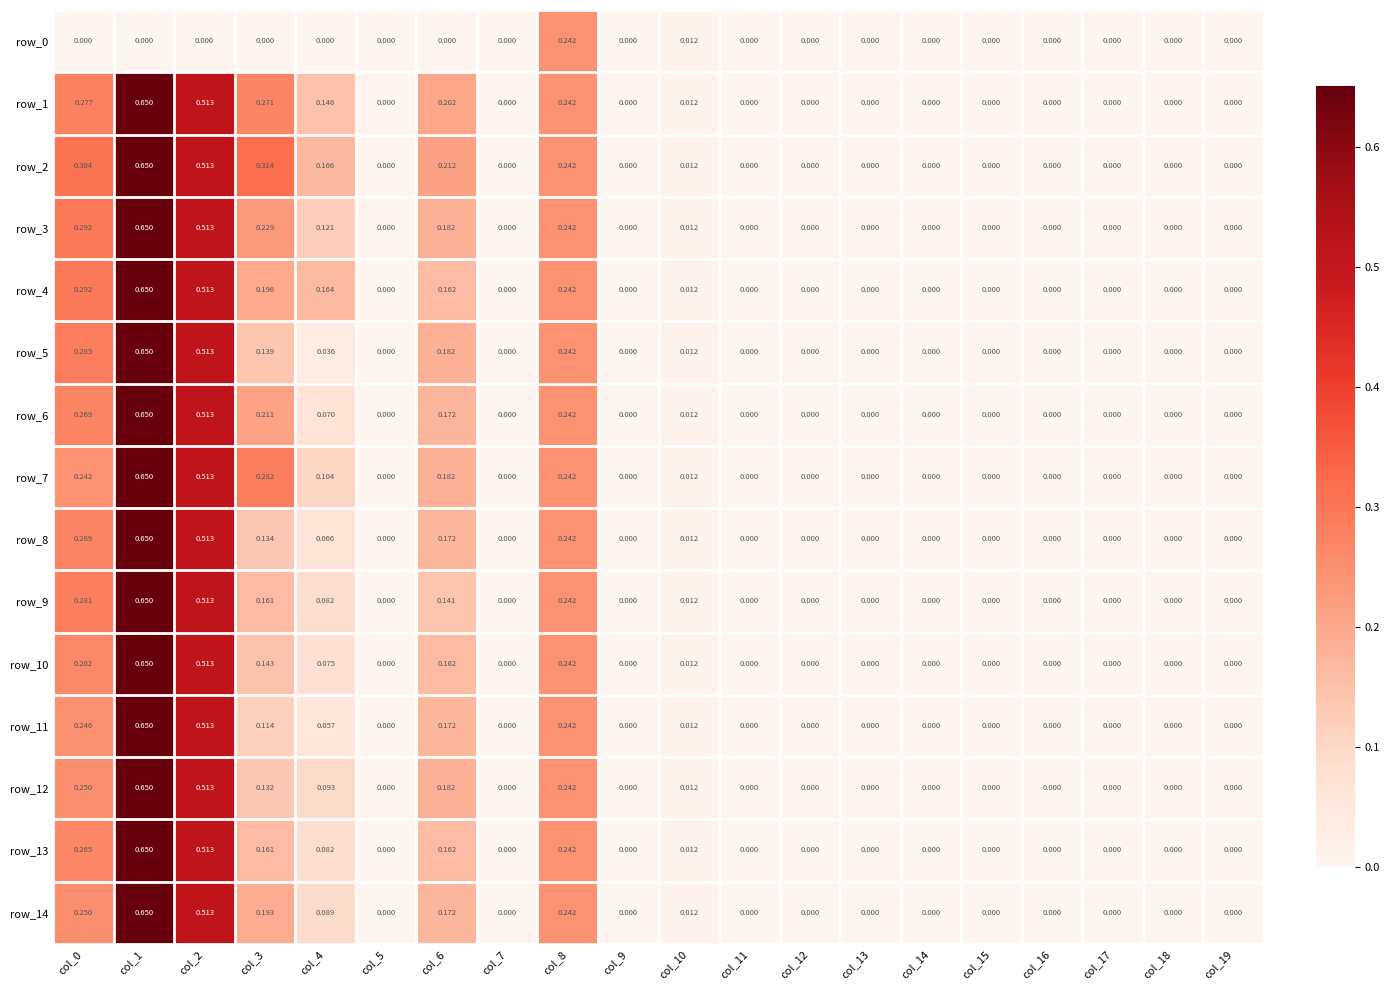

How many distinct data groups are displayed?

15